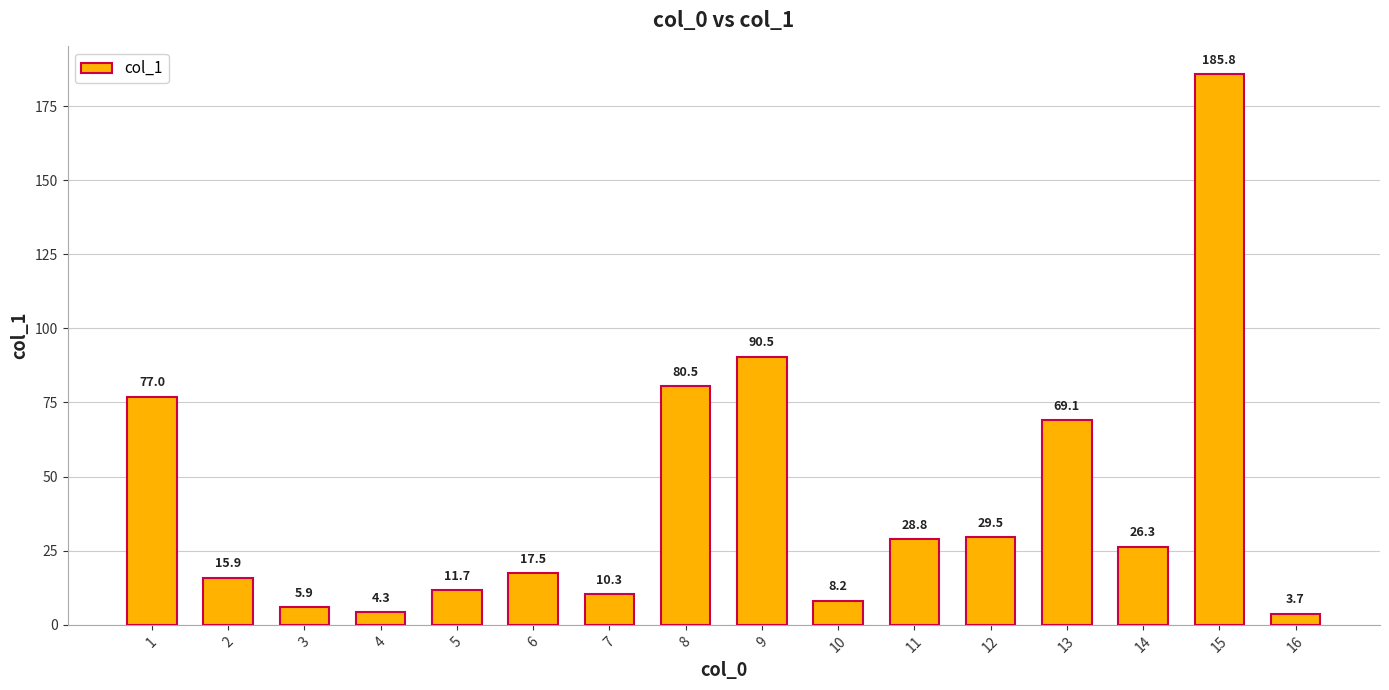

Rank the categories by value from lowest to highest.

16, 4, 3, 10, 7, 5, 2, 6, 14, 11, 12, 13, 1, 8, 9, 15